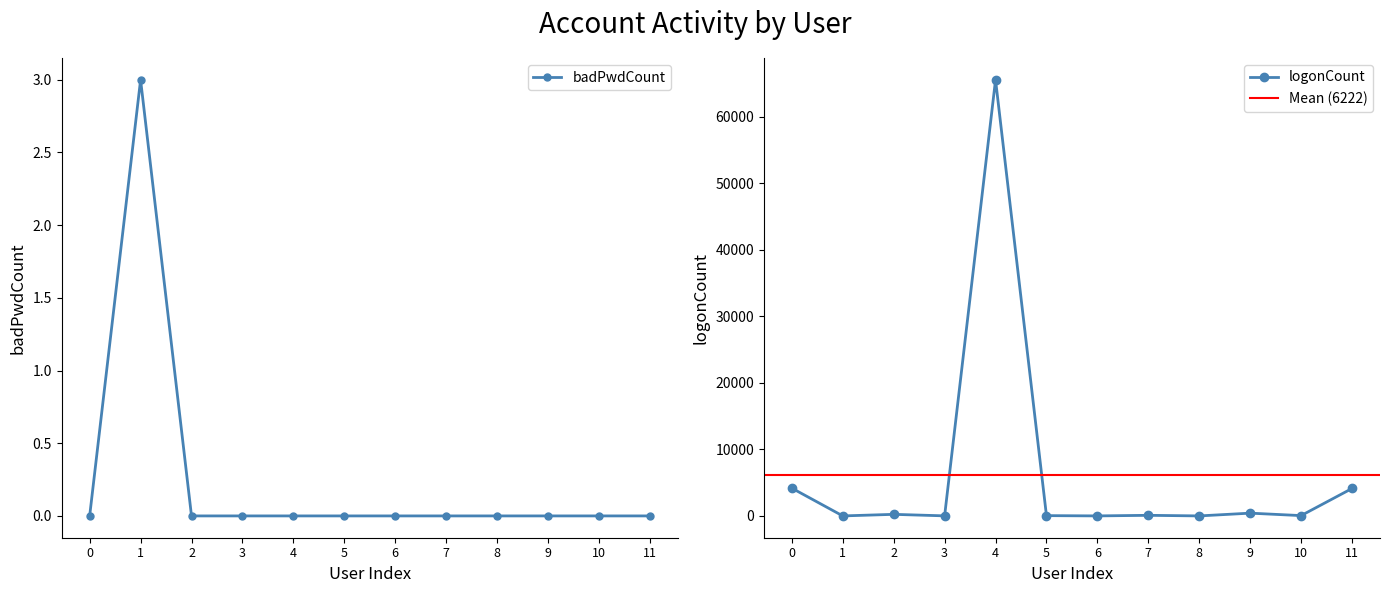

What is the maximum value for badPwdCount?

3